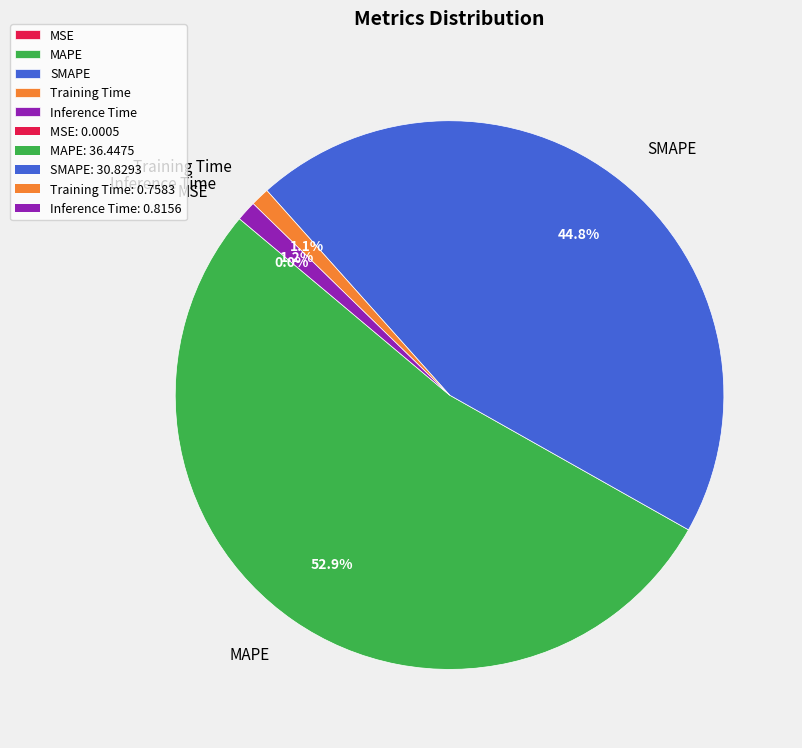

To the nearest percent, what portion does Training Time represent?

1%